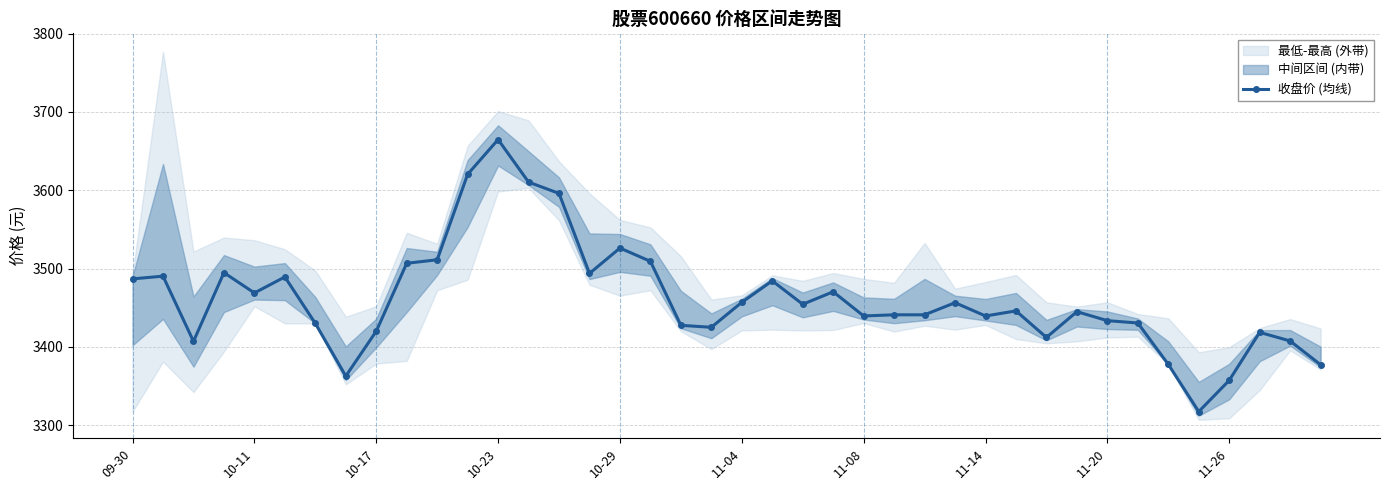

True or false: 收盘价 (均线) has more than 2 interior local peaks.

True